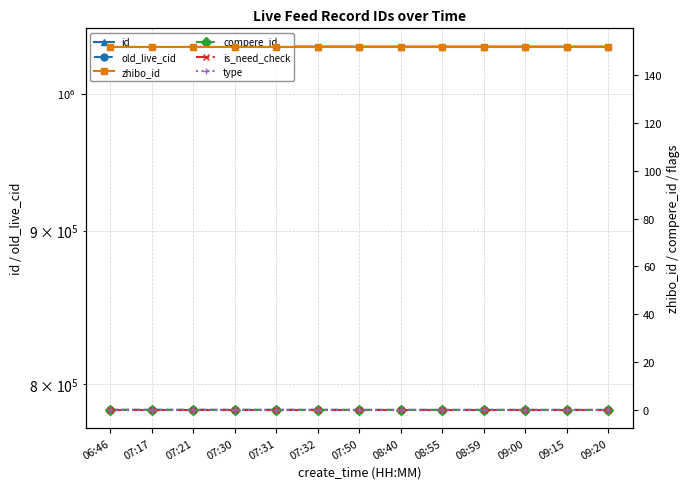

Is the value of id at 09:00 greater than the value of type at 07:17?

Yes